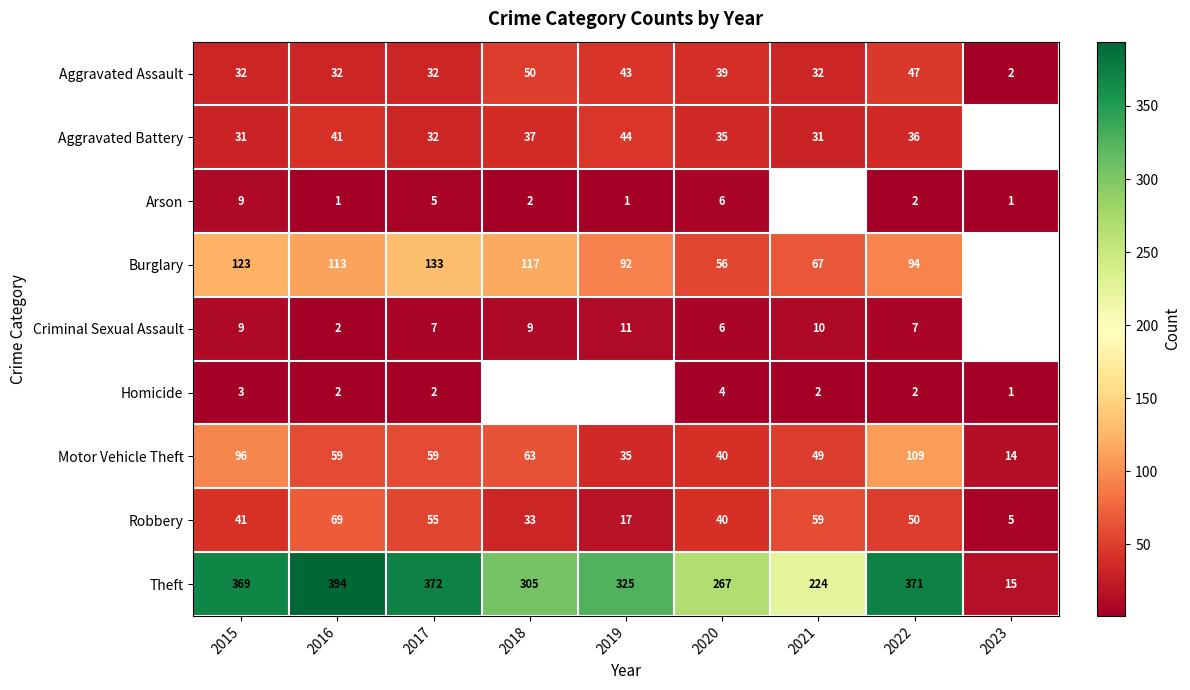

What is the sum of all Aggravated Assault values?

309